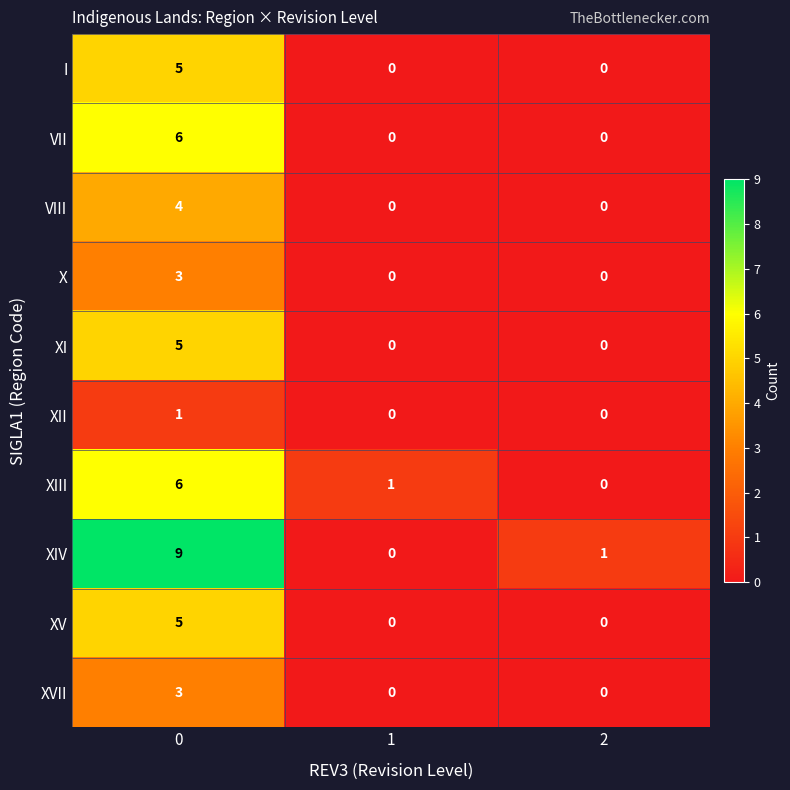

Reading right to left, transcribe all the data shown in this chart.

I: 2=0	1=0	0=5
VII: 2=0	1=0	0=6
VIII: 2=0	1=0	0=4
X: 2=0	1=0	0=3
XI: 2=0	1=0	0=5
XII: 2=0	1=0	0=1
XIII: 2=0	1=1	0=6
XIV: 2=1	1=0	0=9
XV: 2=0	1=0	0=5
XVII: 2=0	1=0	0=3